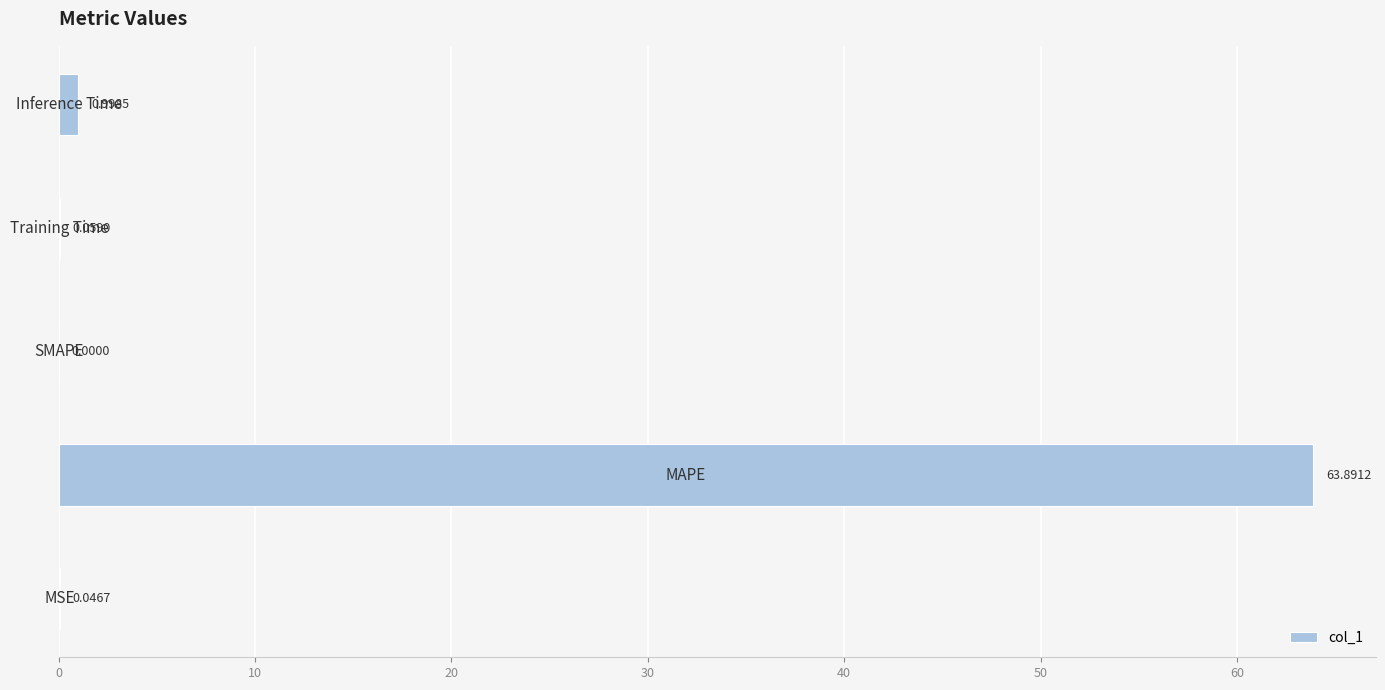

What is the sum of all values?

65.0